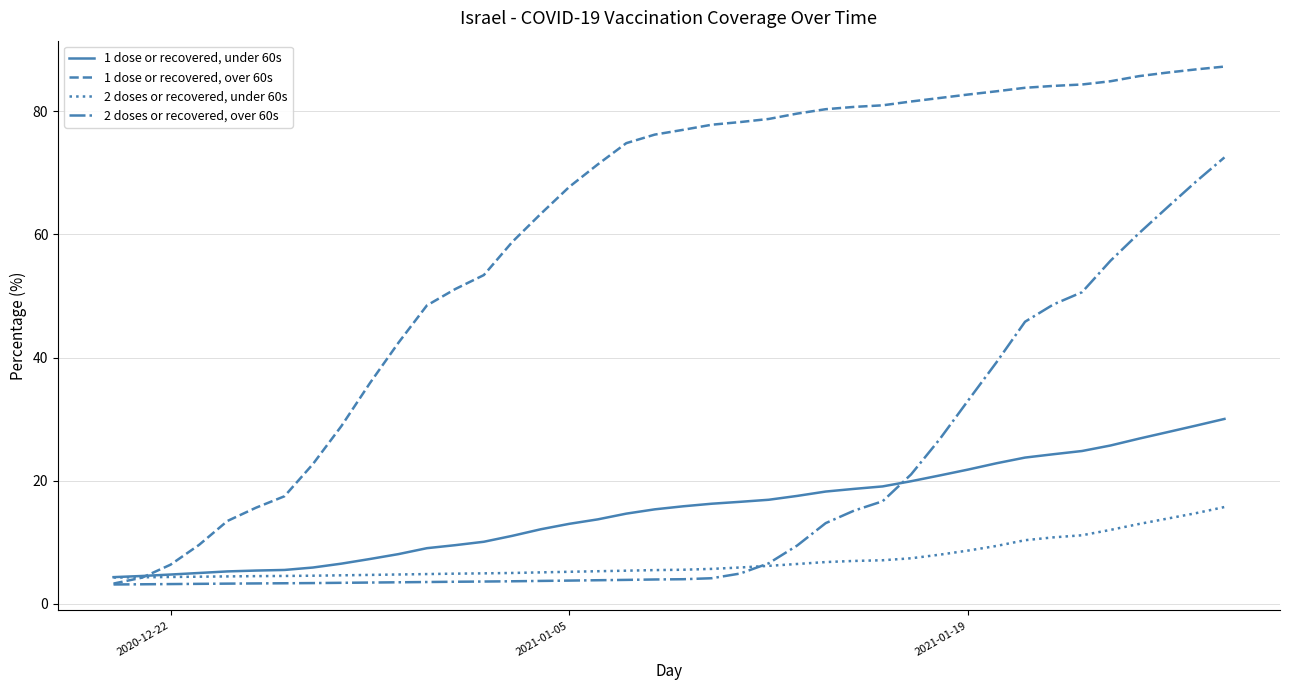

Which series has the largest range (max minus min)?

1 dose or recovered, over 60s